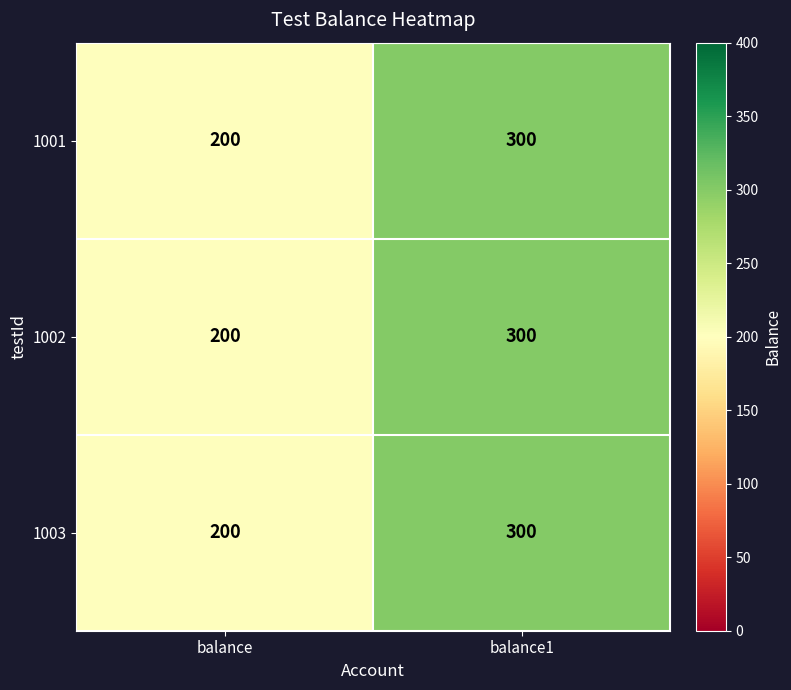

The value of 1003 at balance is 128. True or false?

False